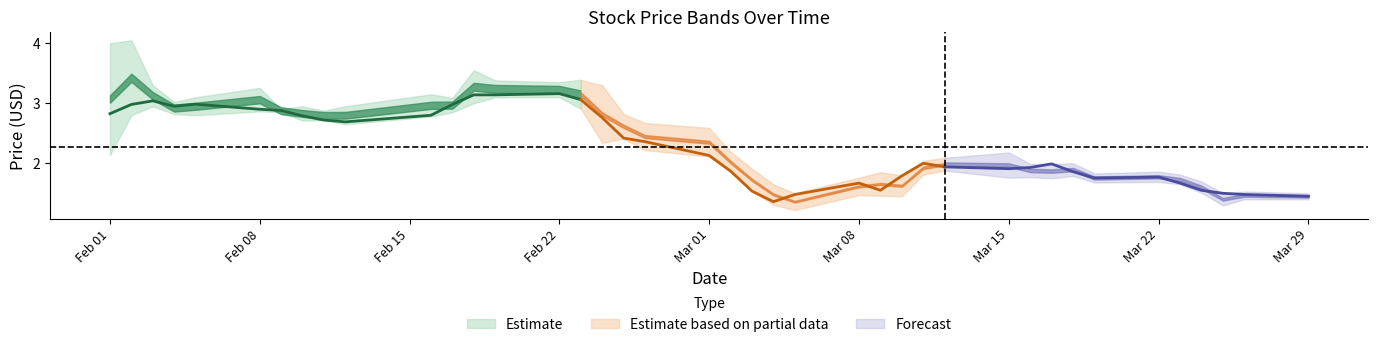

At which label does Low reach its peak?

2021-02-19